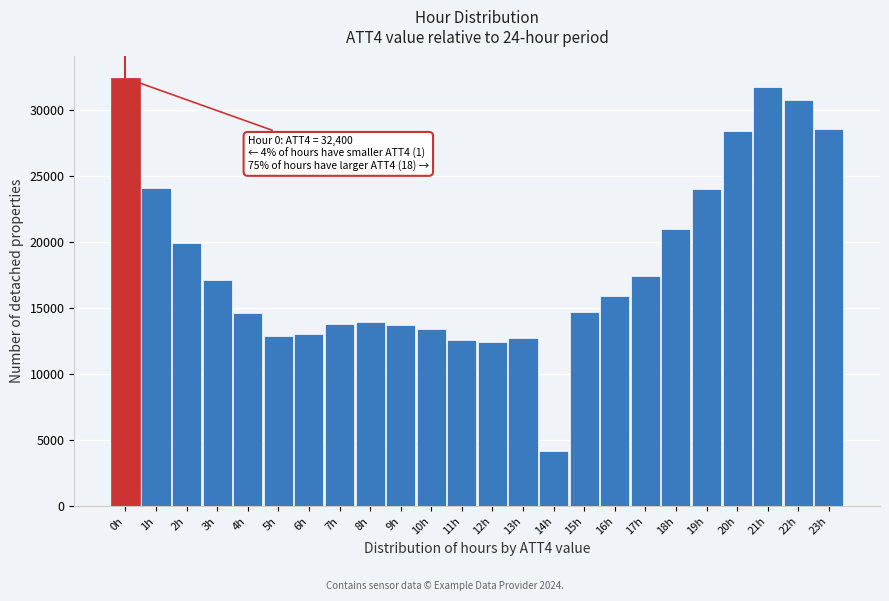

What is the average value?

18458